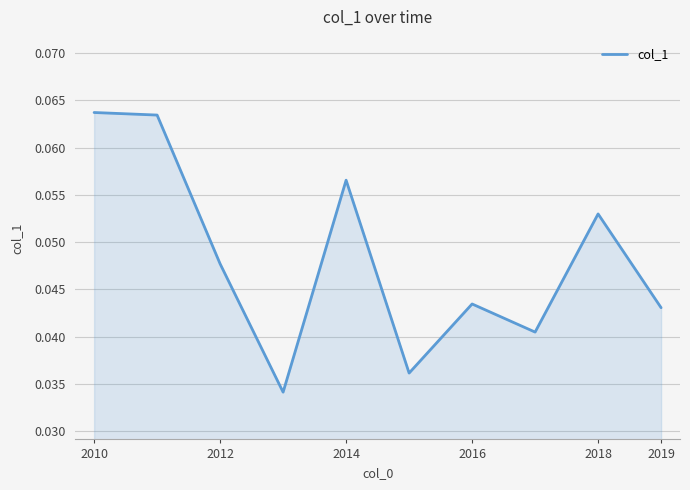

Is this an area chart (filled region under the line)?

Yes